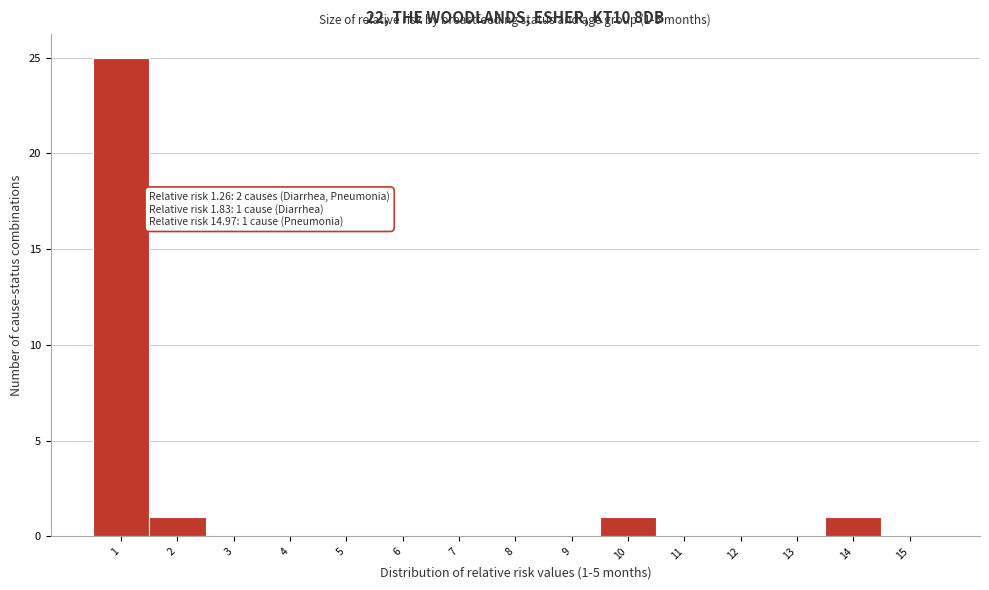

Reading left to right, extract all data points from this chart.

1=25	2=1	3=0	4=0	5=0	6=0	7=0	8=0	9=0	10=1	11=0	12=0	13=0	14=1	15=0